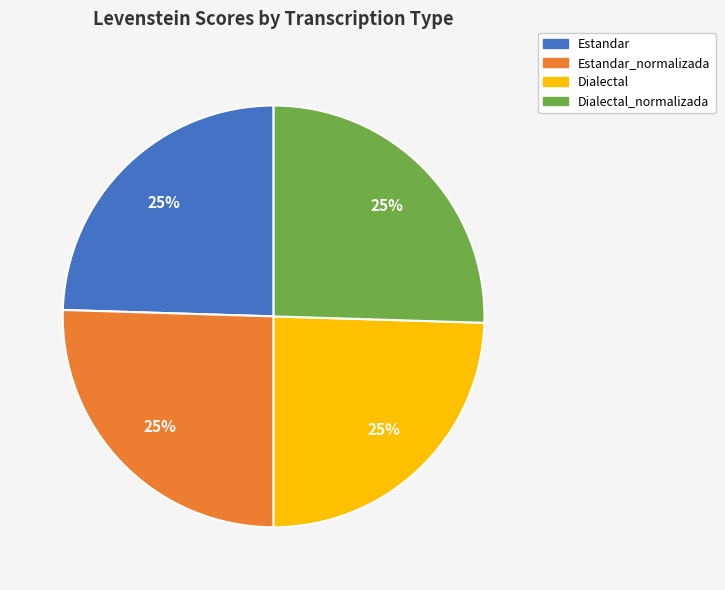

Does any single category account for the majority?

No